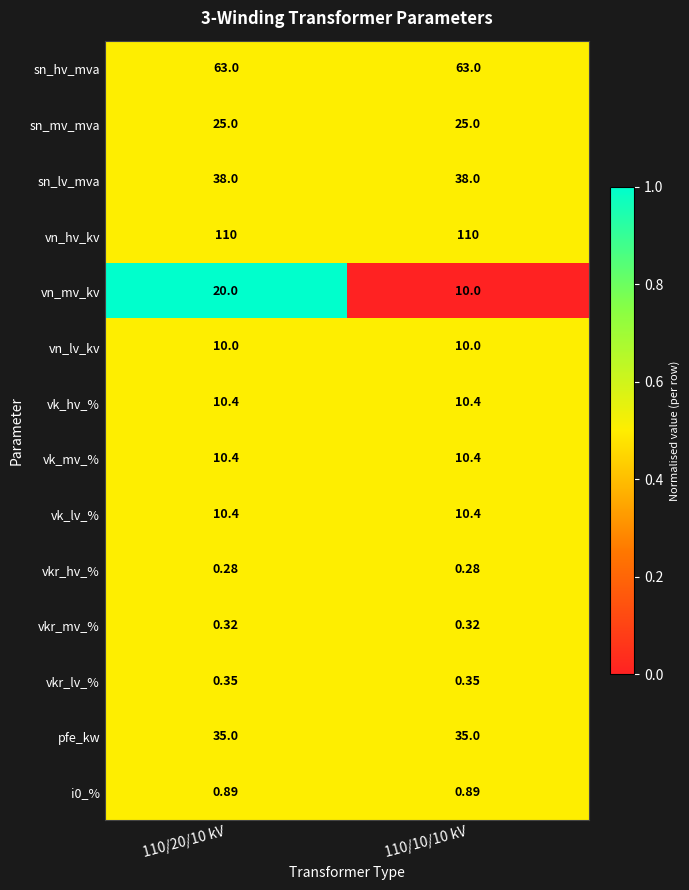

Is the value of sn_lv_mva at 110/10/10 kV greater than the value of vkr_hv_% at 110/10/10 kV?

Yes